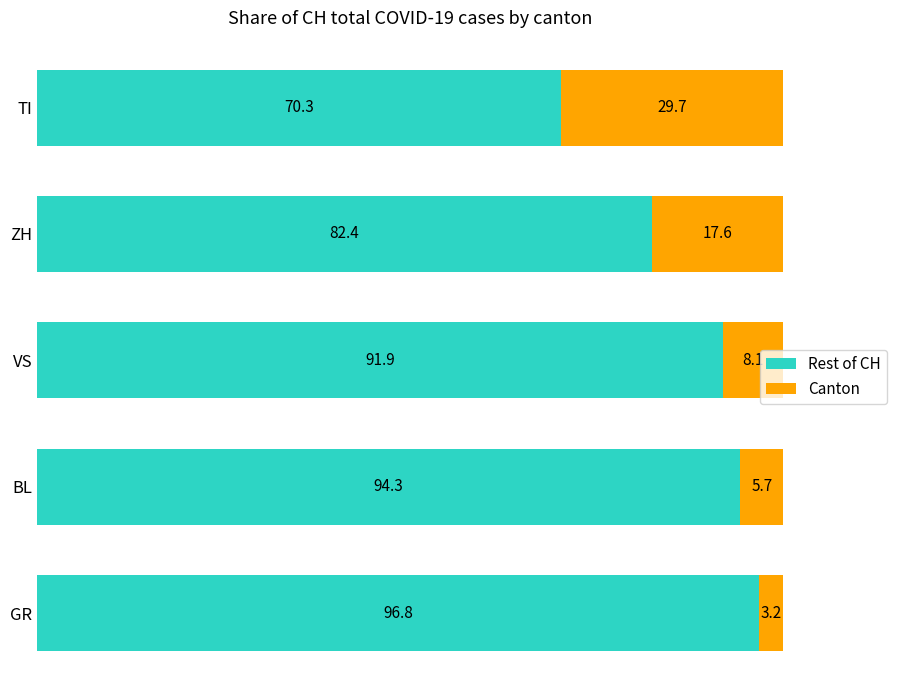

What is the difference between the second highest and second lowest values in the Rest of CH series?

11.9